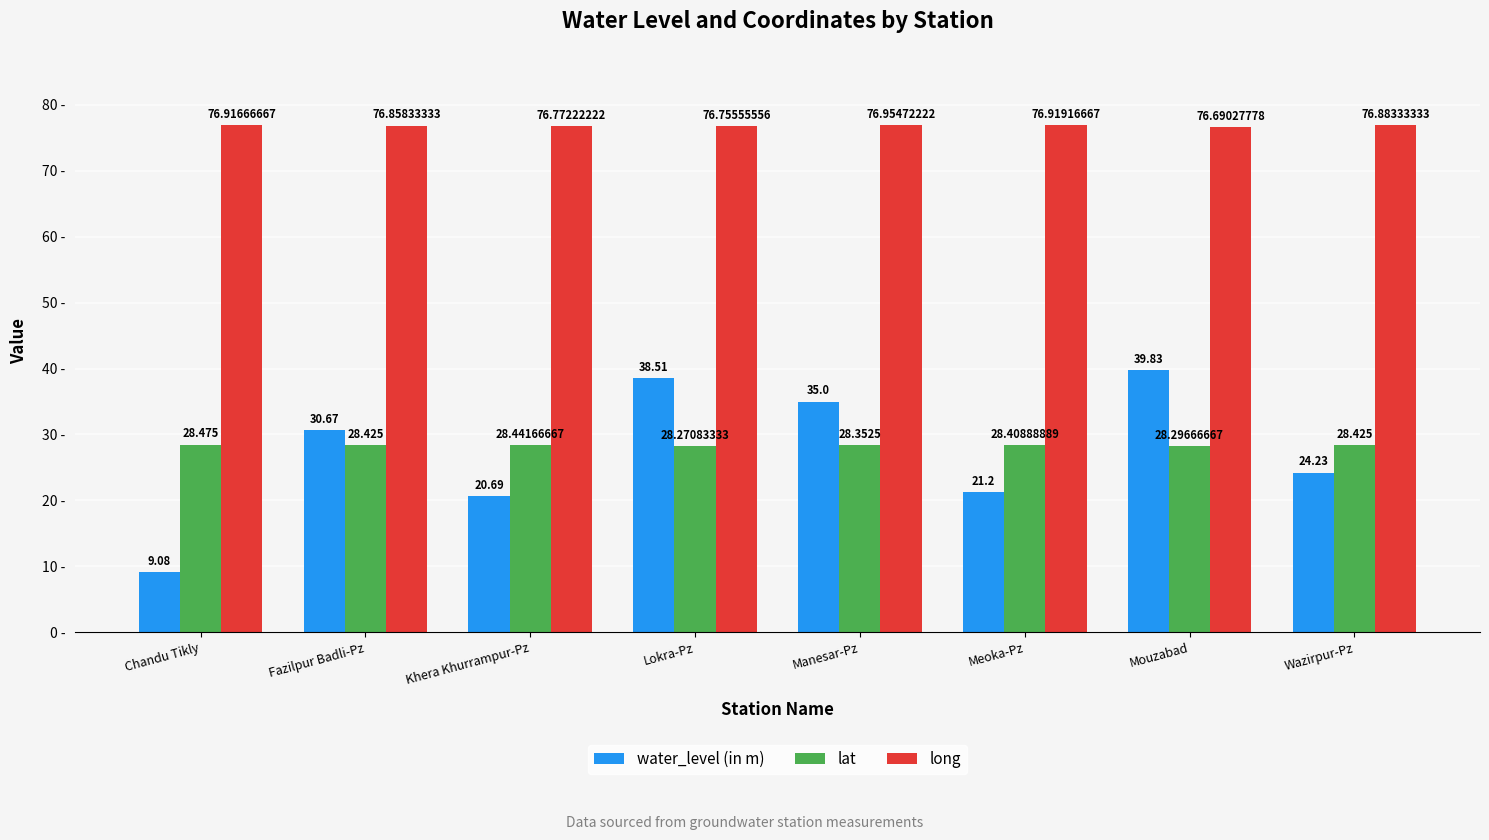

At which label does long reach its minimum?

Mouzabad